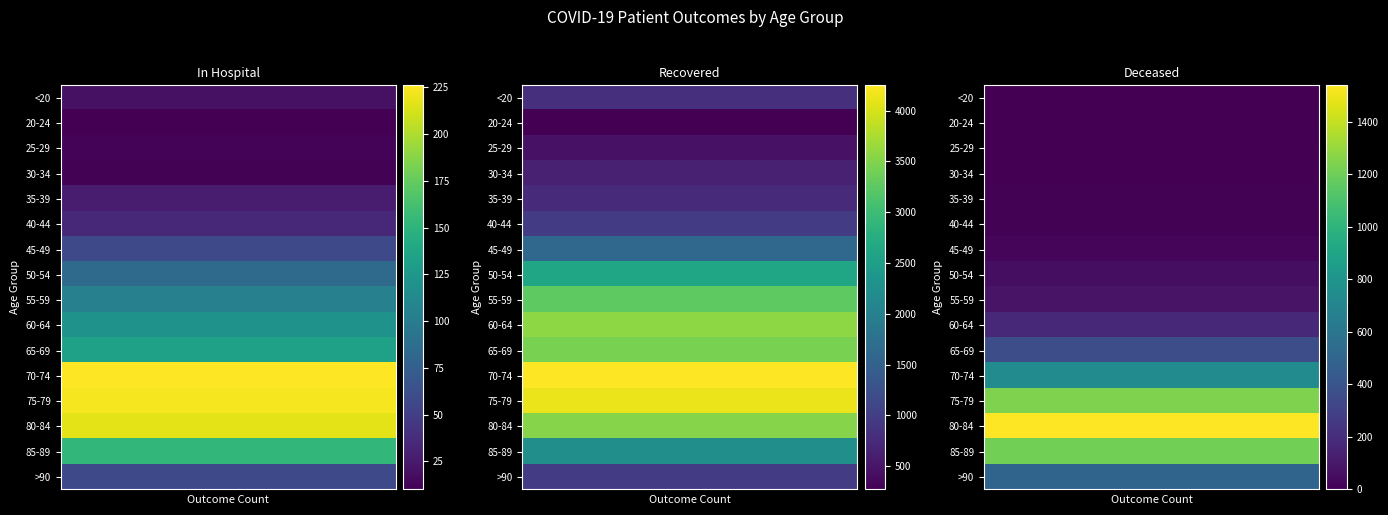

The value of patients_recovered at 25-29 is 466. True or false?

True